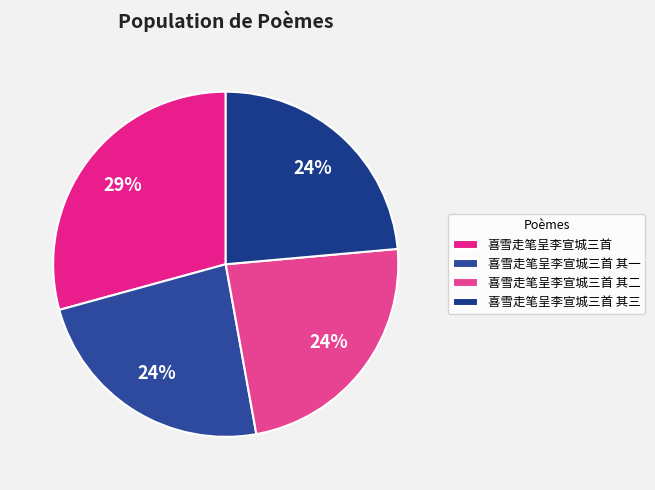

How many slices are in this pie chart?

4